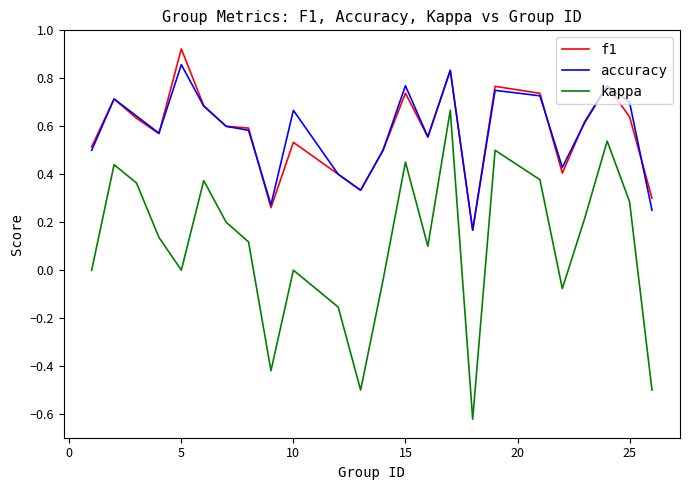

True or false: f1 and kappa intersect in this chart.

False